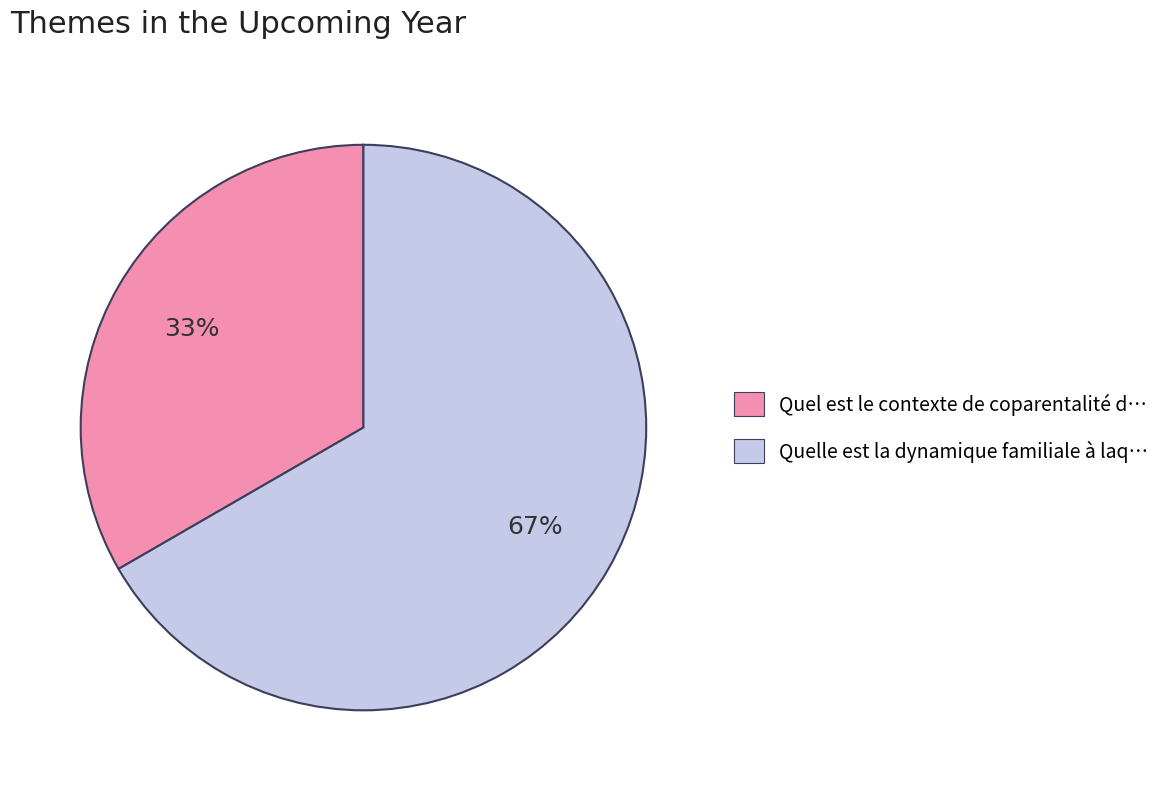

How many slices are in this pie chart?

2